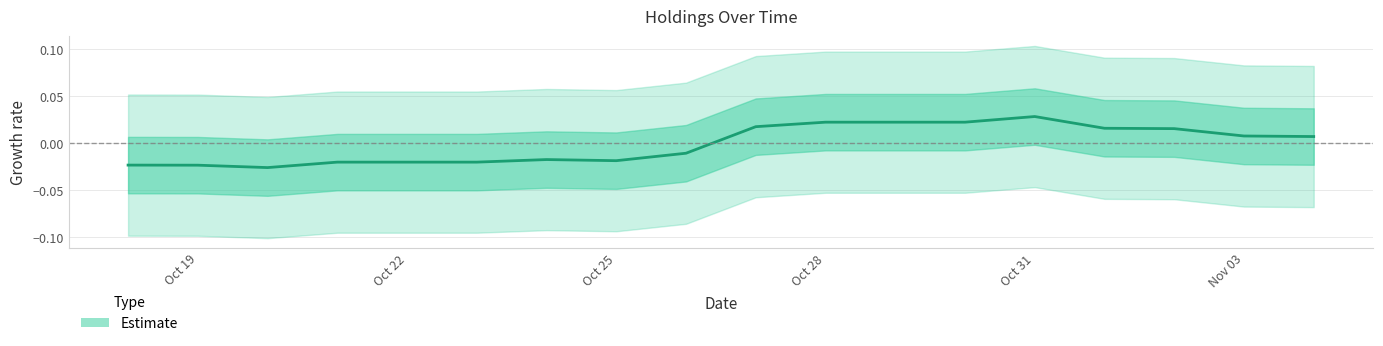

At which category does the chart reach its minimum across all series?

20171020